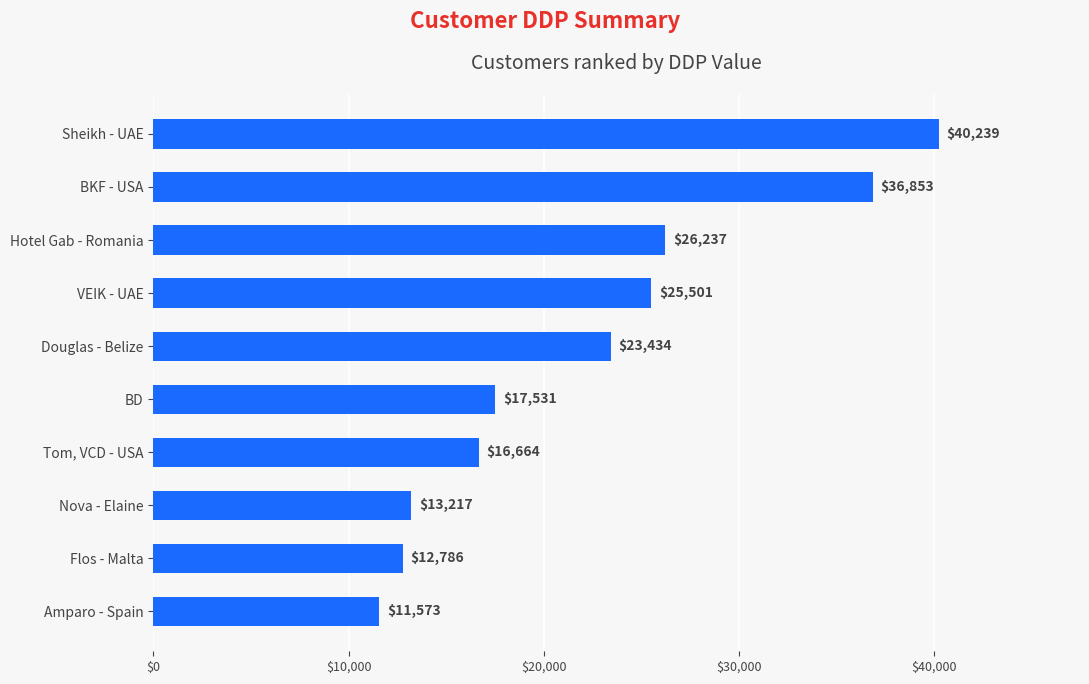

The value at BD is 7635. True or false?

False